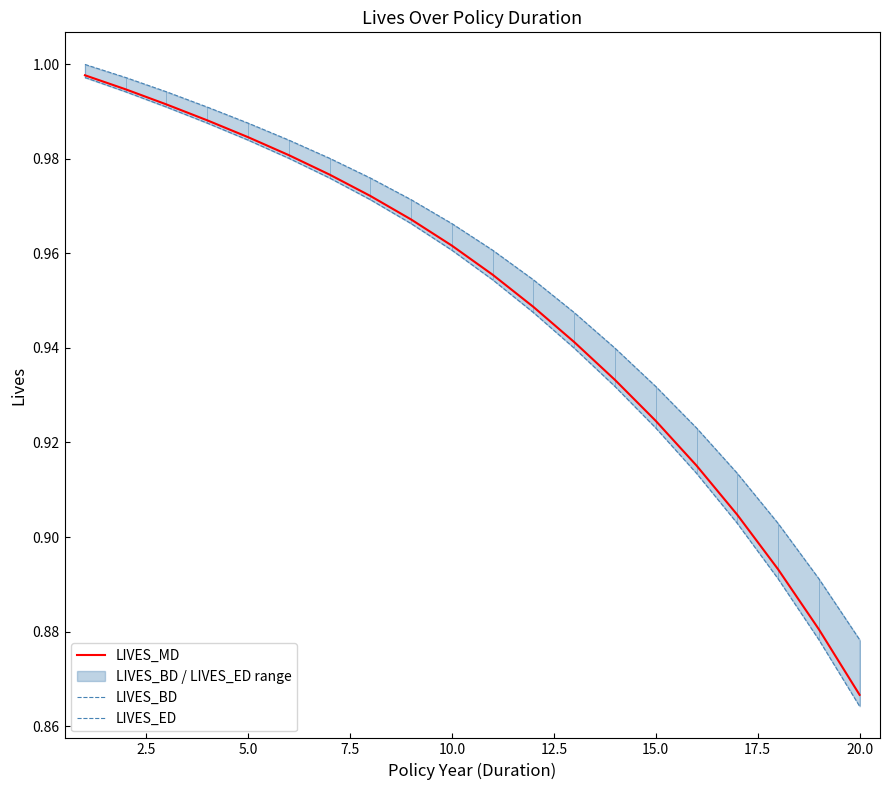

Does the chart display data point markers on the line(s)?

No